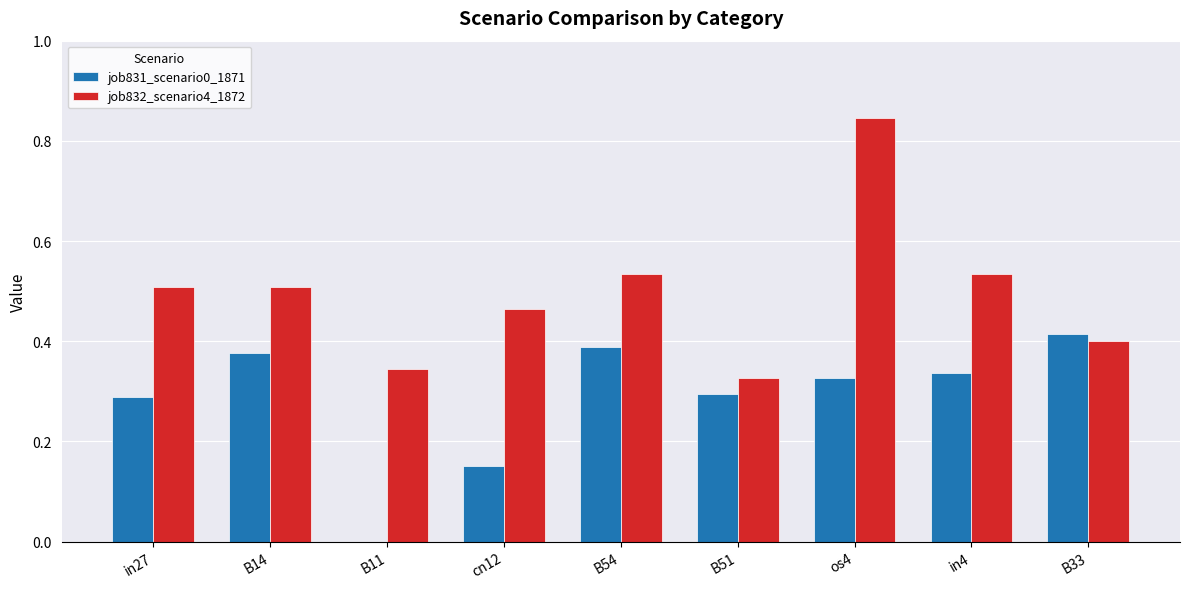

Does the chart contain stacked bars?

No